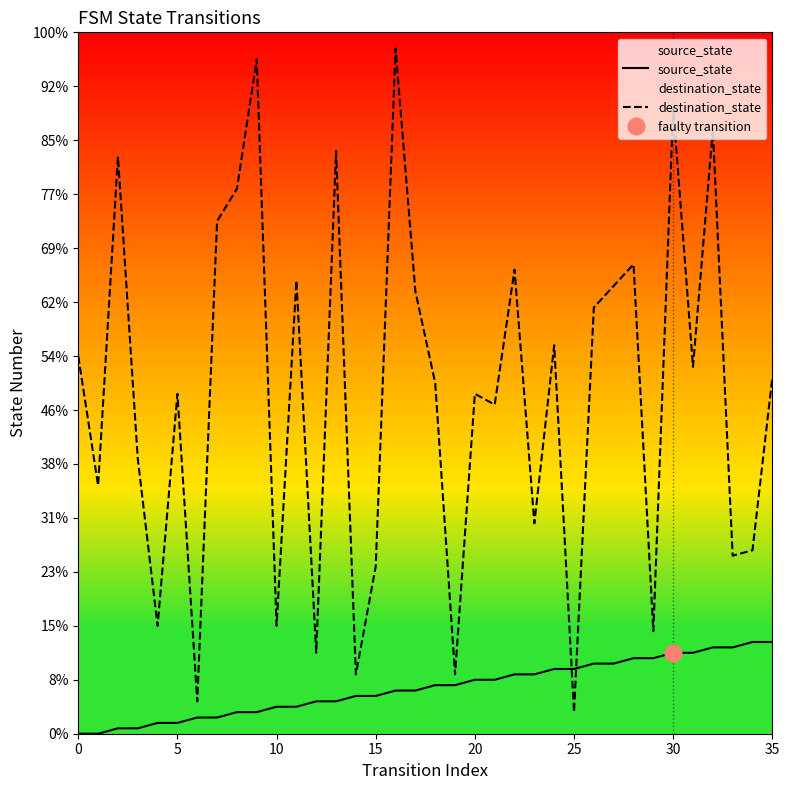

Where do destination_state and source_state first cross each other?

24 and 25